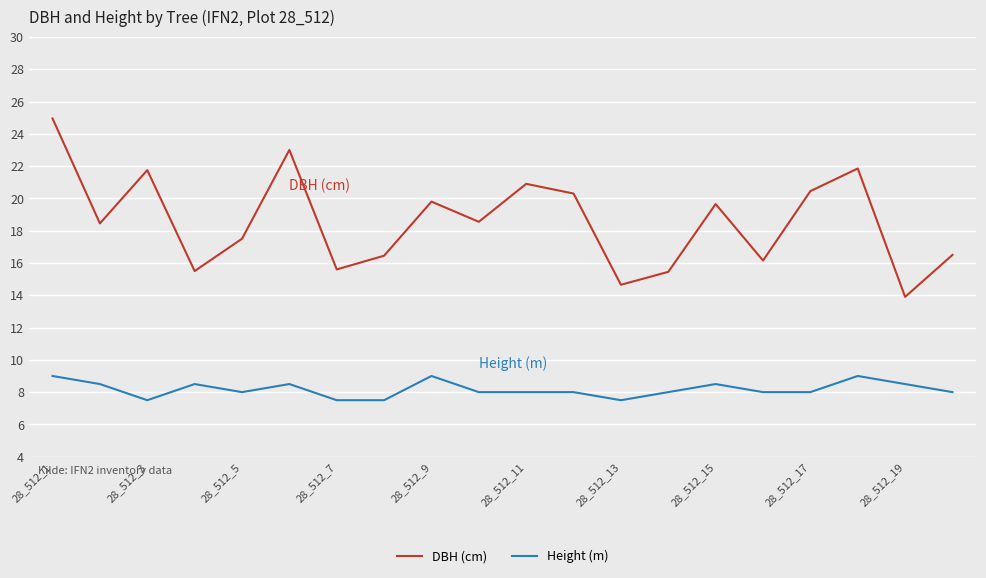

What is the minimum value for Height (m)?

7.5